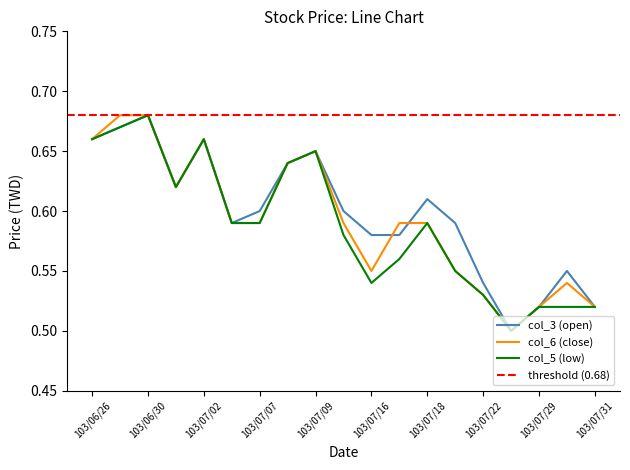

At which label does col_5 (low) reach its minimum?

103/07/28